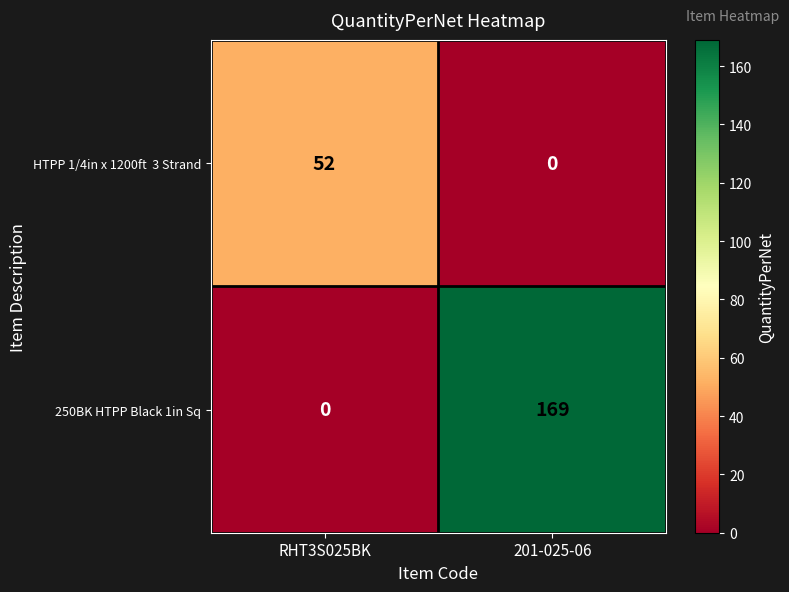

True or false: 250BK HTPP Black 1in Sq has a value of 0 at RHT3S025BK.

True